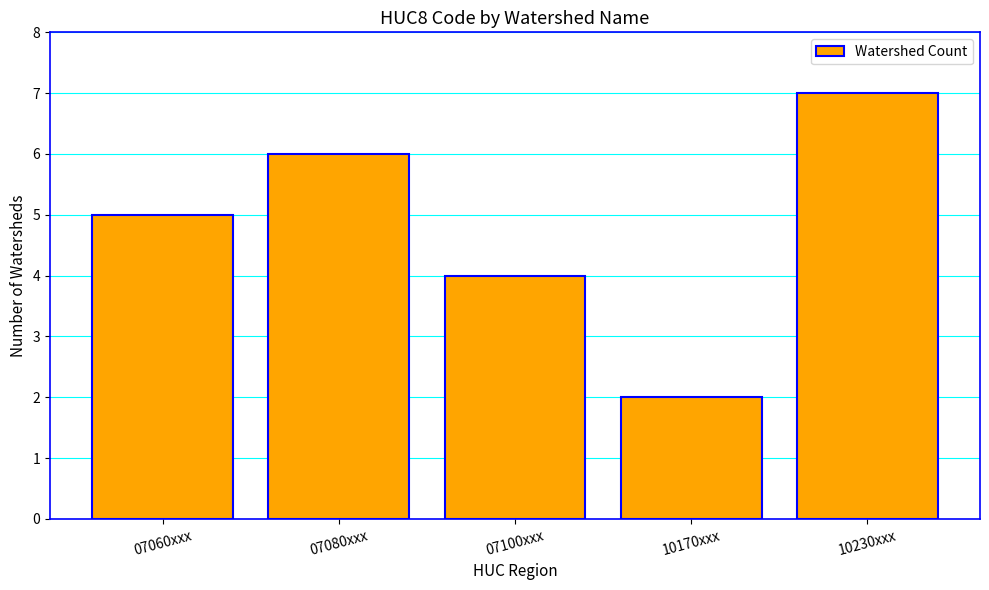

What is the label of the 5th bar from the left?

10230xxx